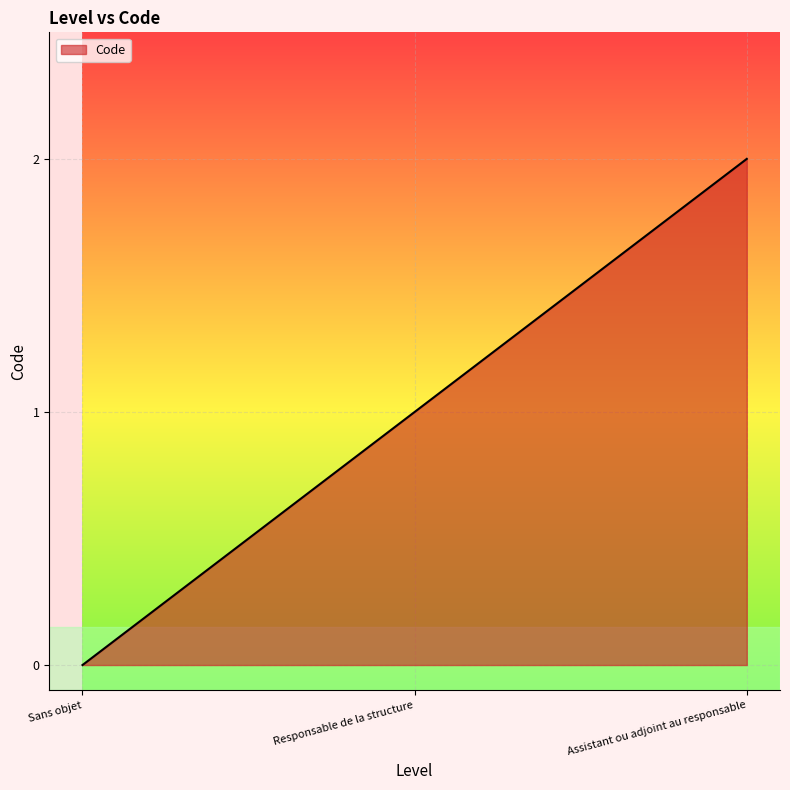

What is the difference between the maximum and minimum values?

2